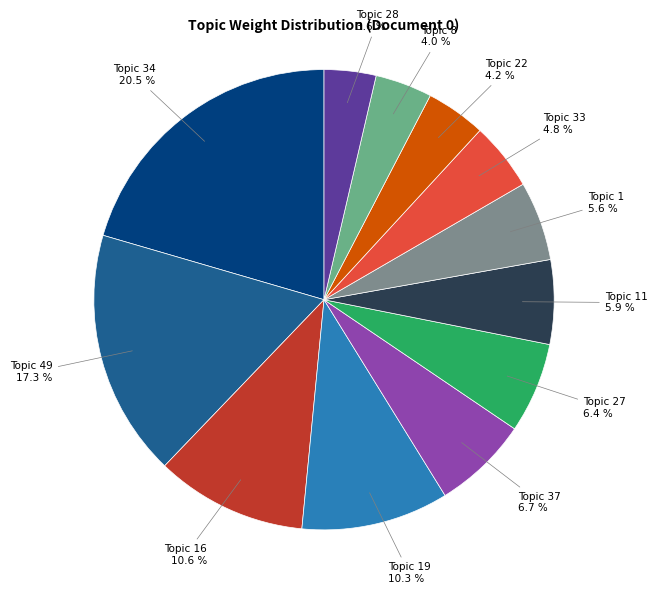

Count the number of slices in the pie.

12